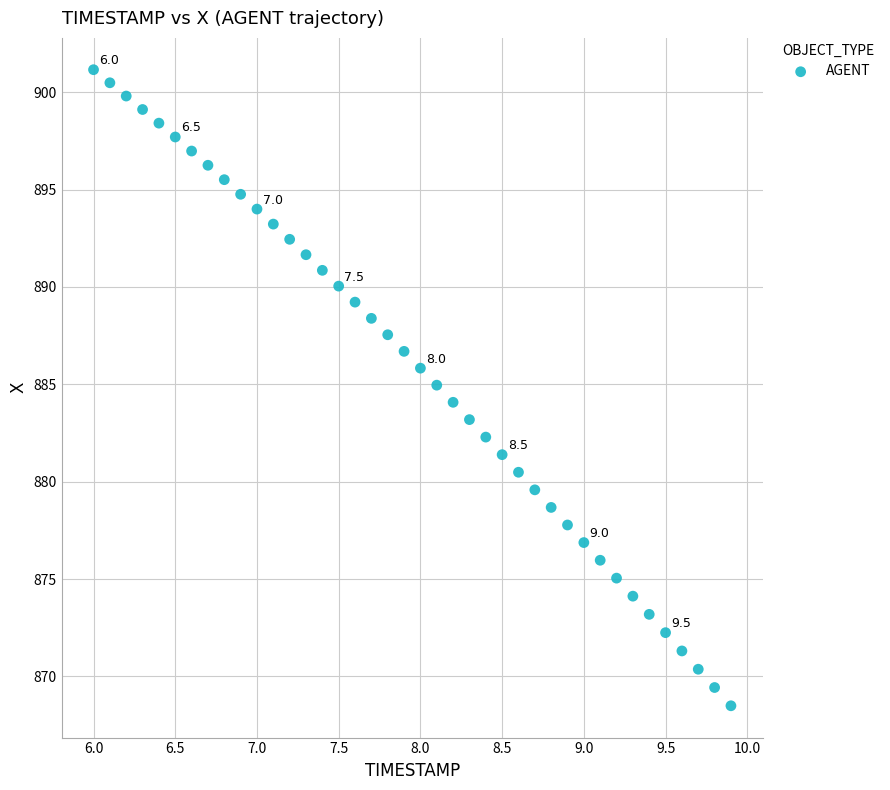

What is the range of Y values (max minus min)?

32.7